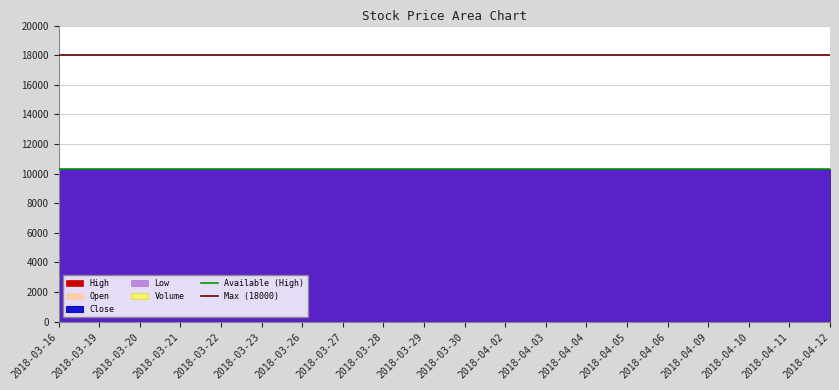

Which category has the highest value across all series?

2018-03-16